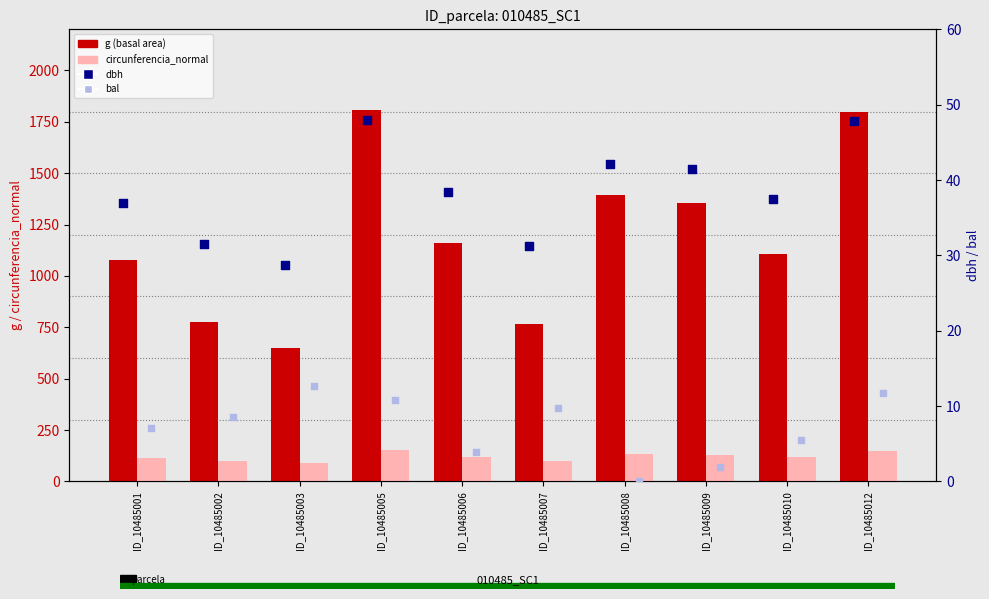

What are all the series names shown in the legend?

g (basal area), circunferencia_normal, dbh, bal